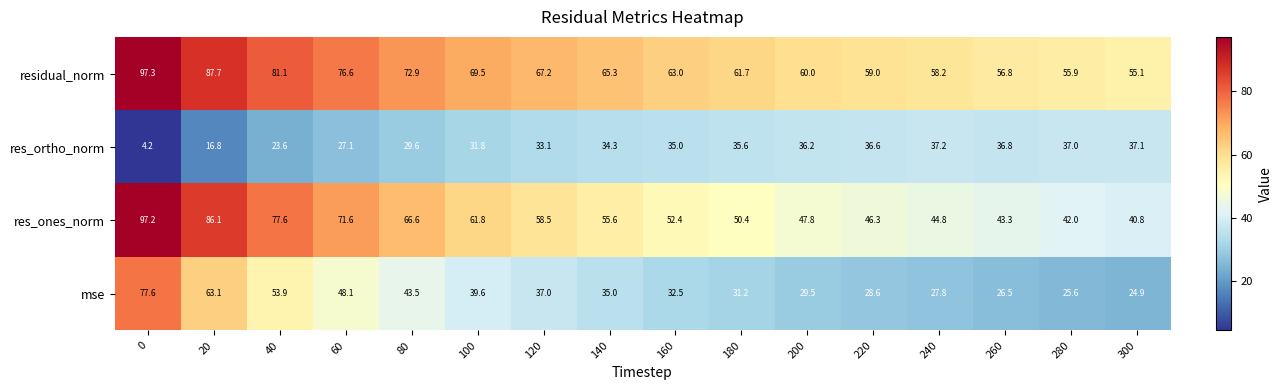

What is the total value across all series at 60?

223.4